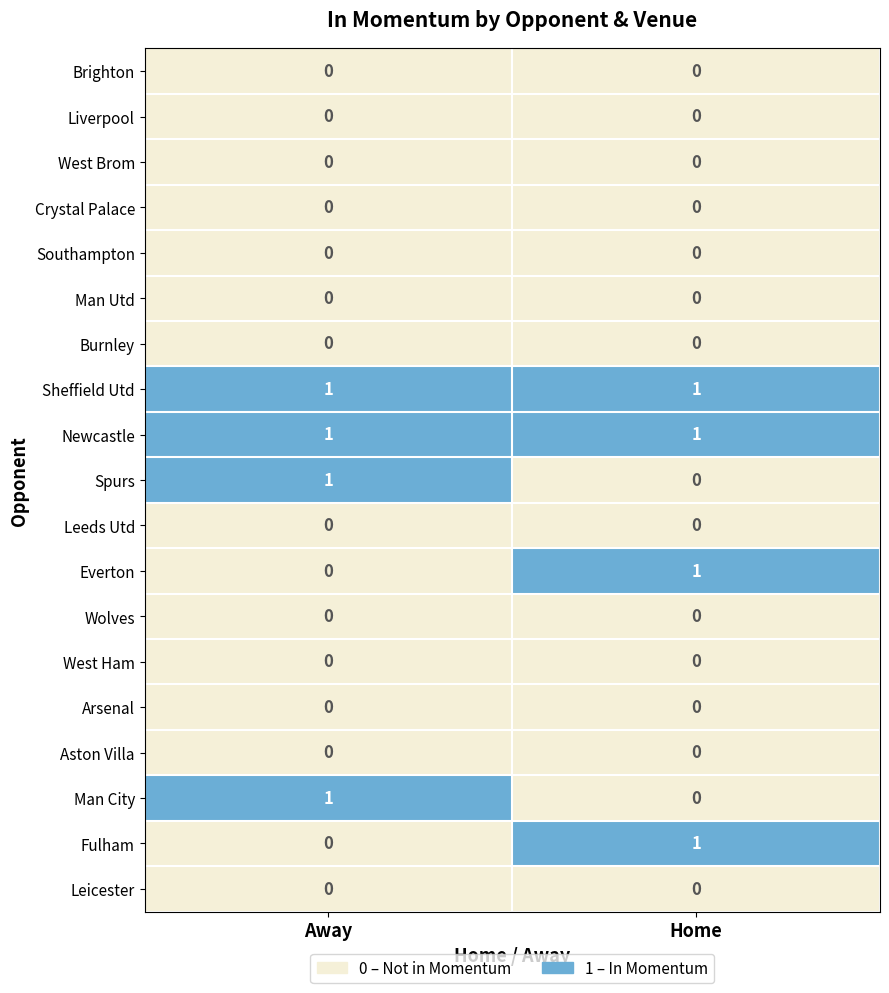

The Leicester series shows 0 at Home. True or false?

True